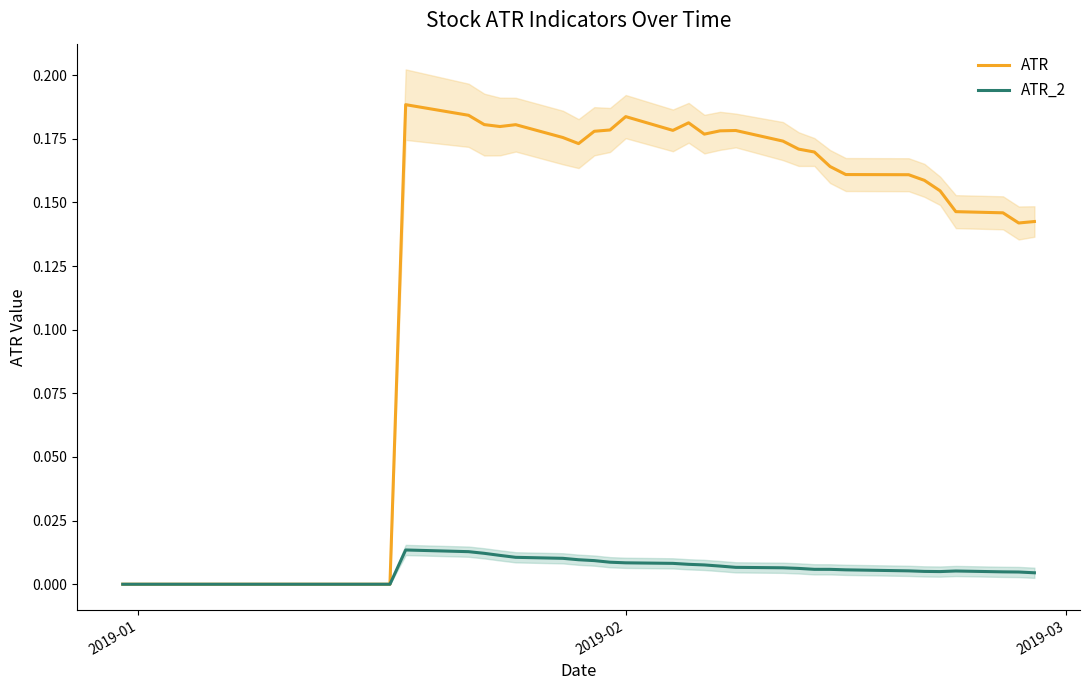

In ATR, how many points are higher than both neighbors (excluding endpoints)?

5